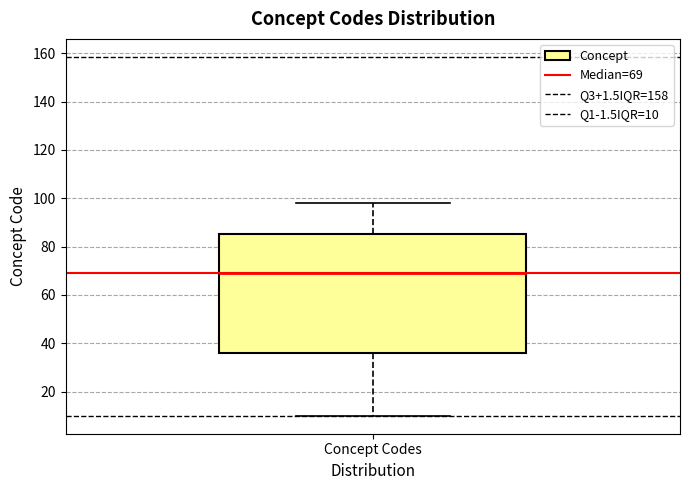

Where does the upper whisker of the box for Concept Codes end on the y-axis? The values are not printed on the chart, so give them approximately, as read against the axis.

98